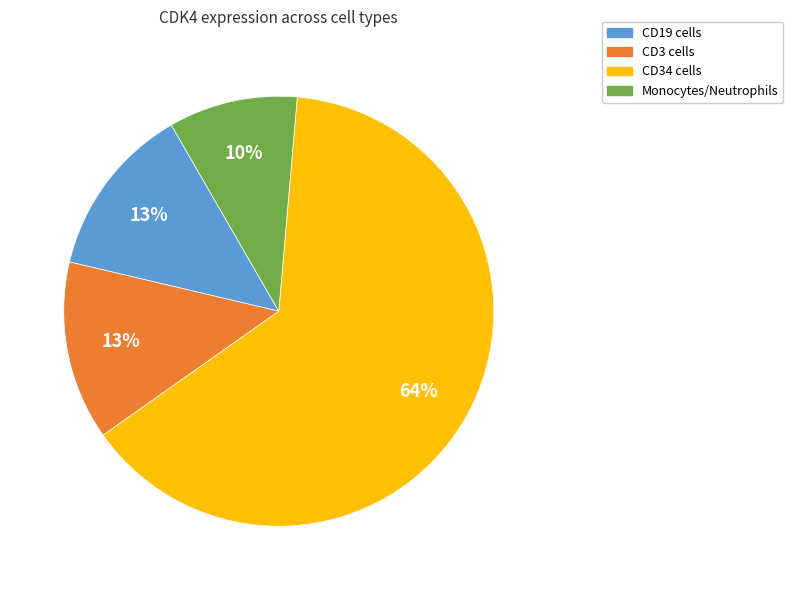

Which has a higher value, CD3 cells or Monocytes/Neutrophils?

CD3 cells